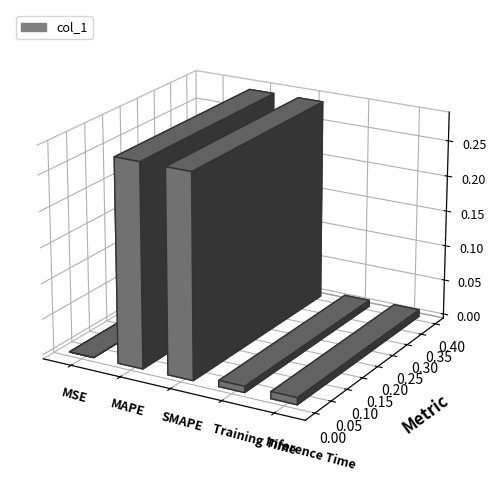

How many data points does each series have?

5